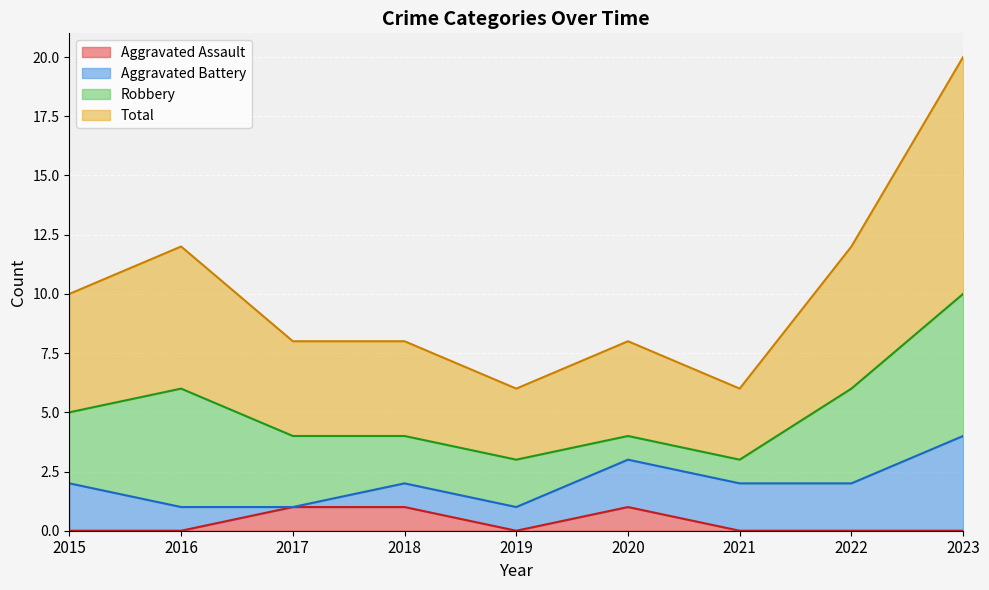

What are all the series names shown in the legend?

Aggravated Assault, Aggravated Battery, Robbery, Total